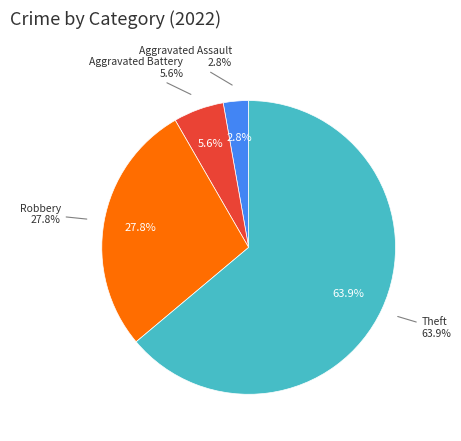

What percentage do Robbery and Aggravated Assault together represent?

30.6%